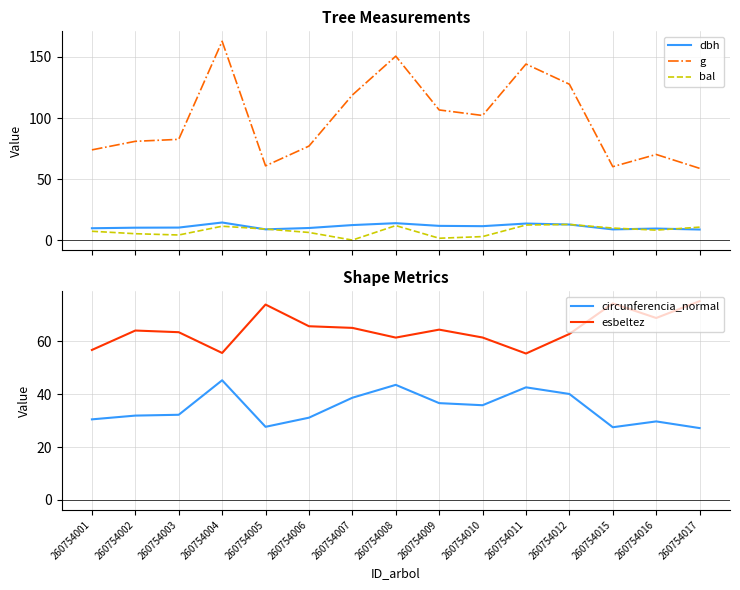

The bal series shows 1.4 at 260754010. True or false?

False